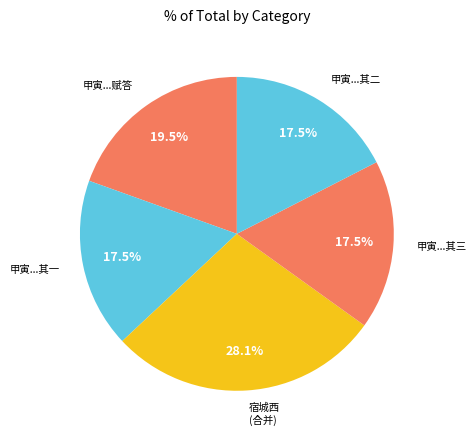

Which has a higher value, 甲寅...赋答 or 甲寅...其二?

甲寅...赋答